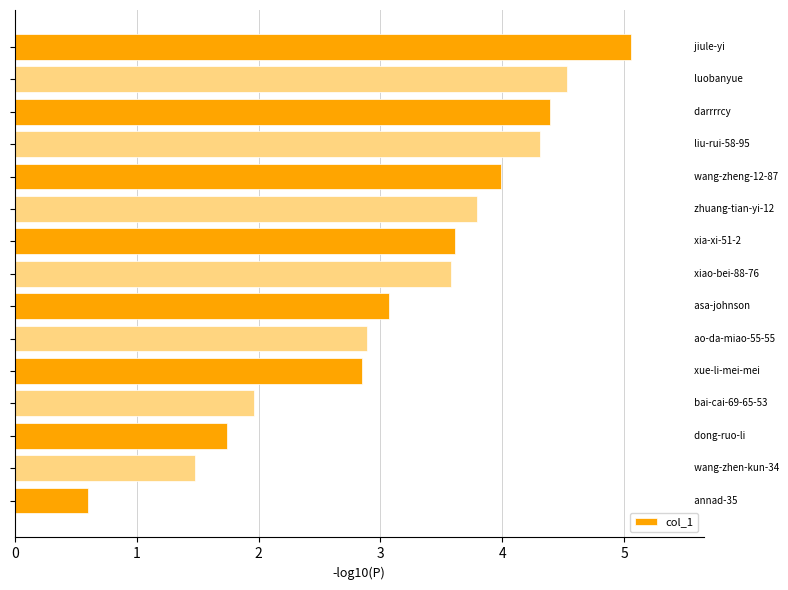

Does the chart contain stacked bars?

No